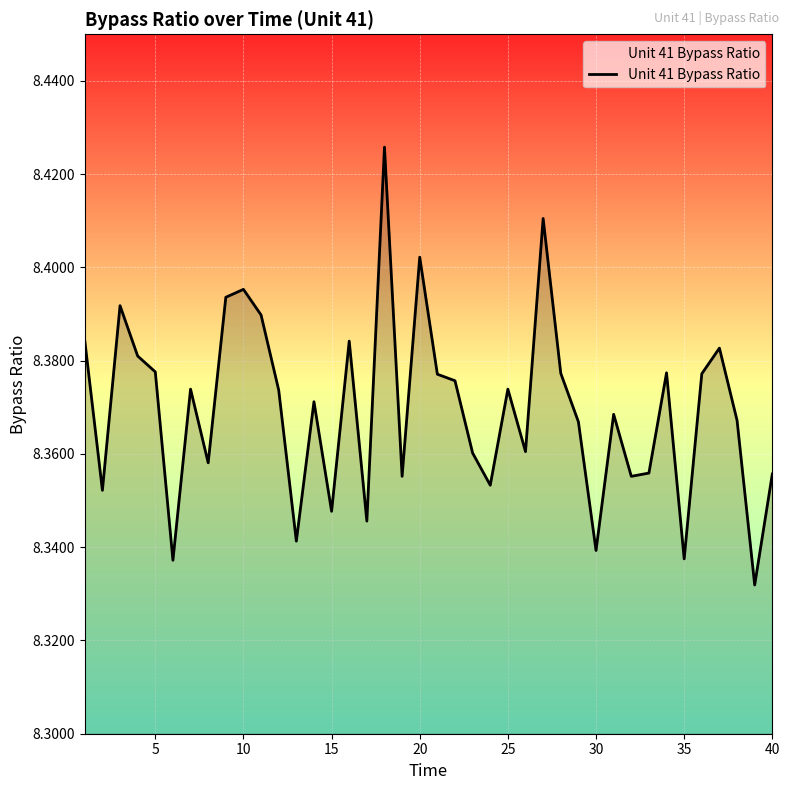

What is the minimum value shown in the chart?

8.3